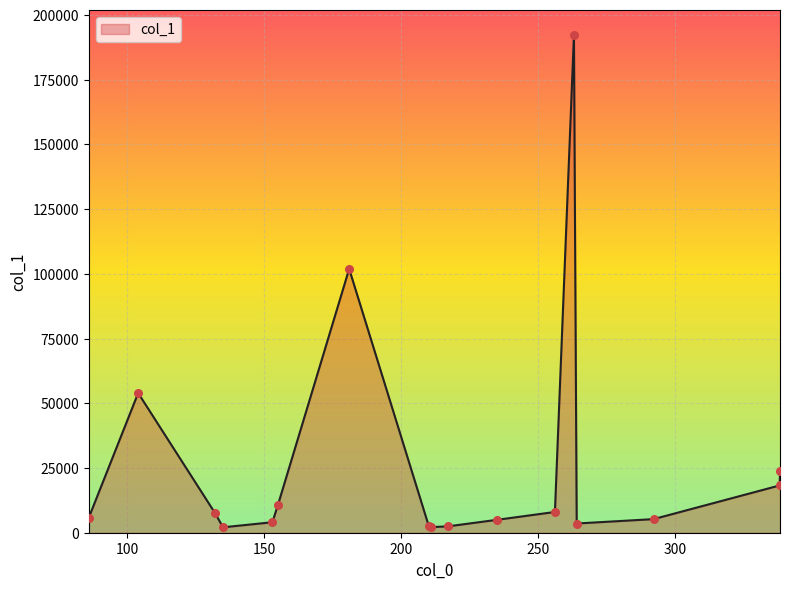

What is the maximum value shown in the chart?

192292.8